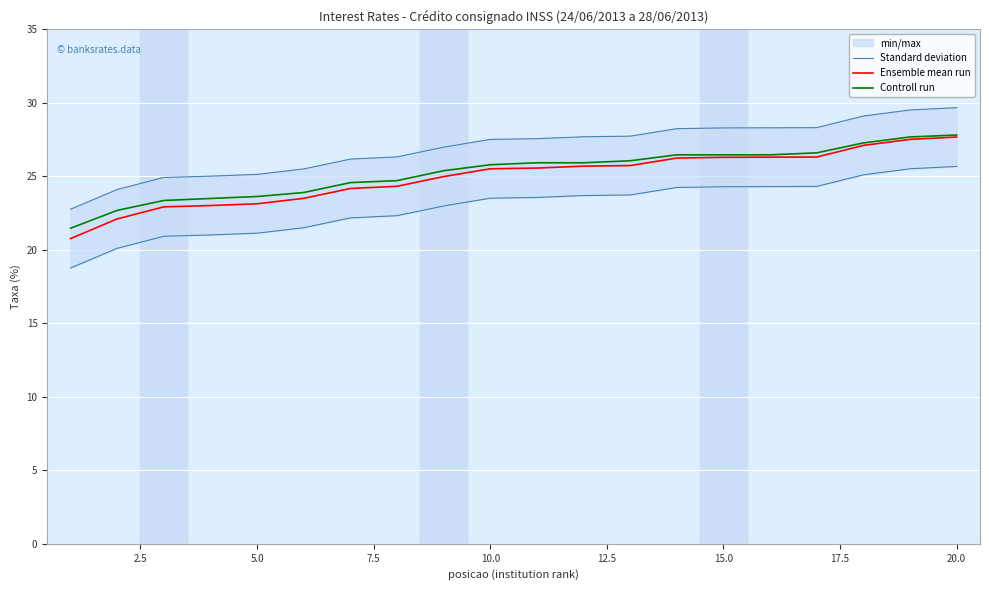

At how many categories does at least one series exceed 28?

7